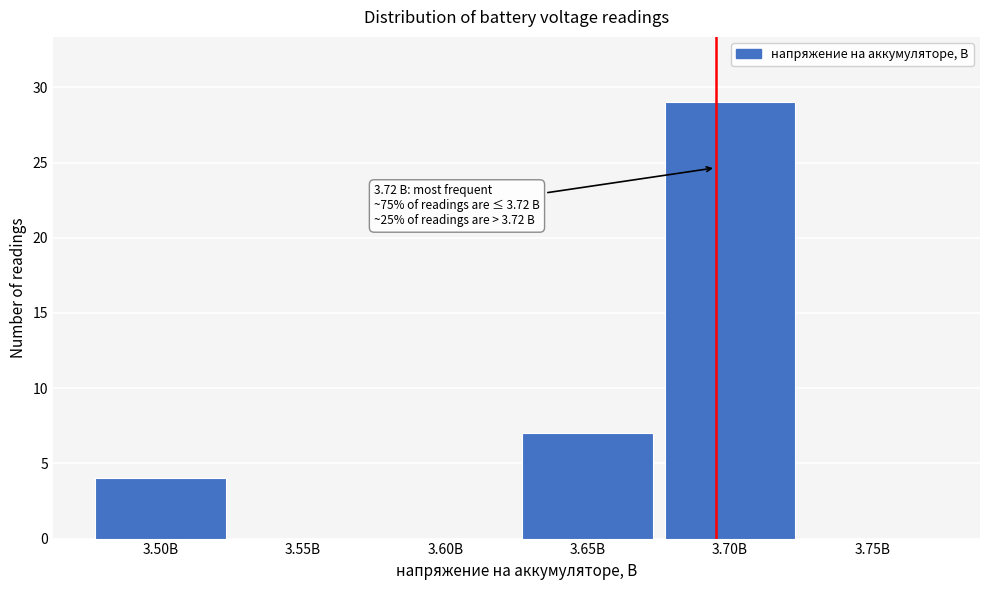

Reading left to right, transcribe all the data shown in this chart.

3.50В=4	3.55В=0	3.60В=0	3.65В=7	3.70В=29	3.75В=0